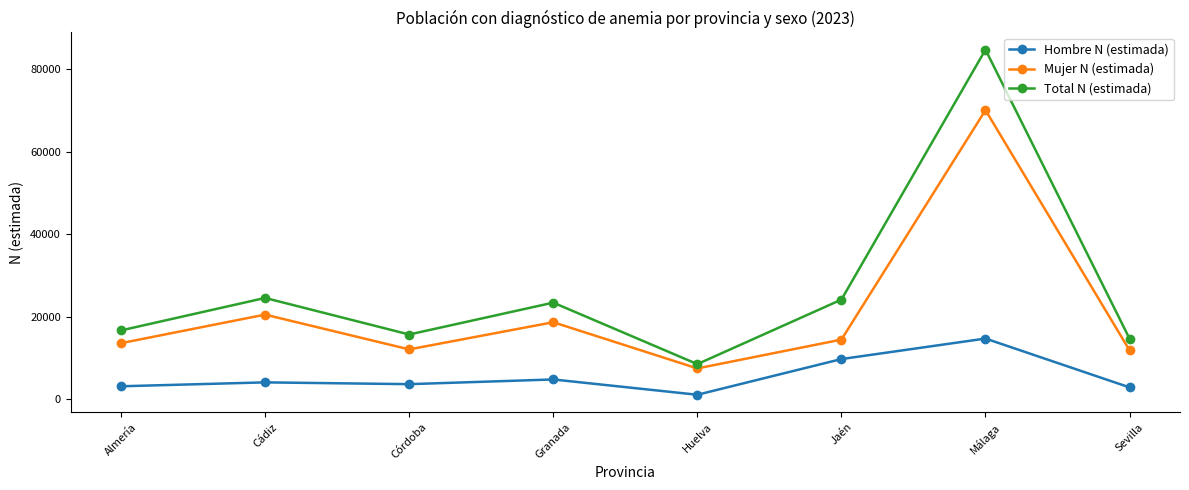

What are all the series names shown in the legend?

Hombre N (estimada), Mujer N (estimada), Total N (estimada)